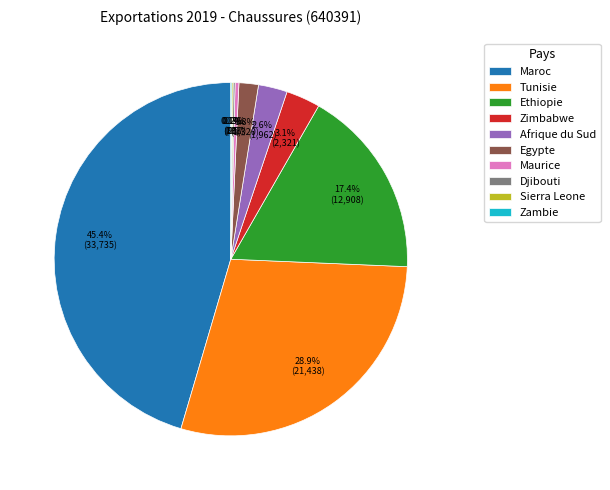

Which category has the biggest portion of the pie?

Maroc